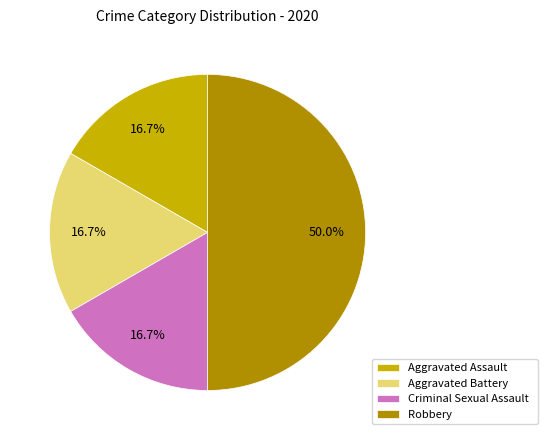

Do Criminal Sexual Assault and Robbery together represent more than half of the pie?

Yes